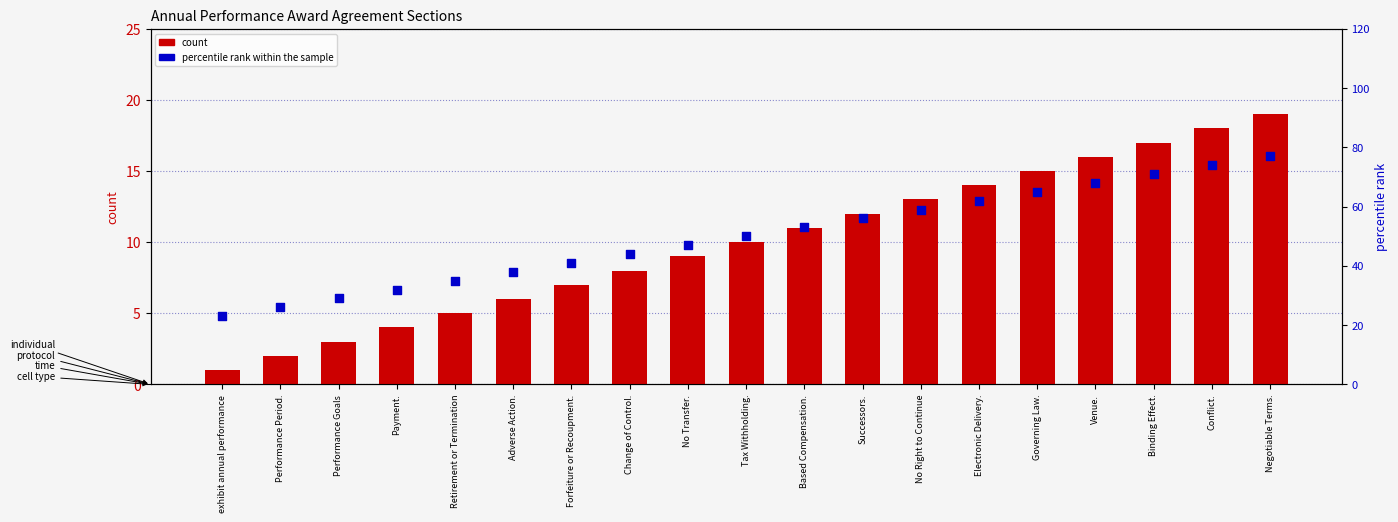

Which series contains the lowest Y value?

count